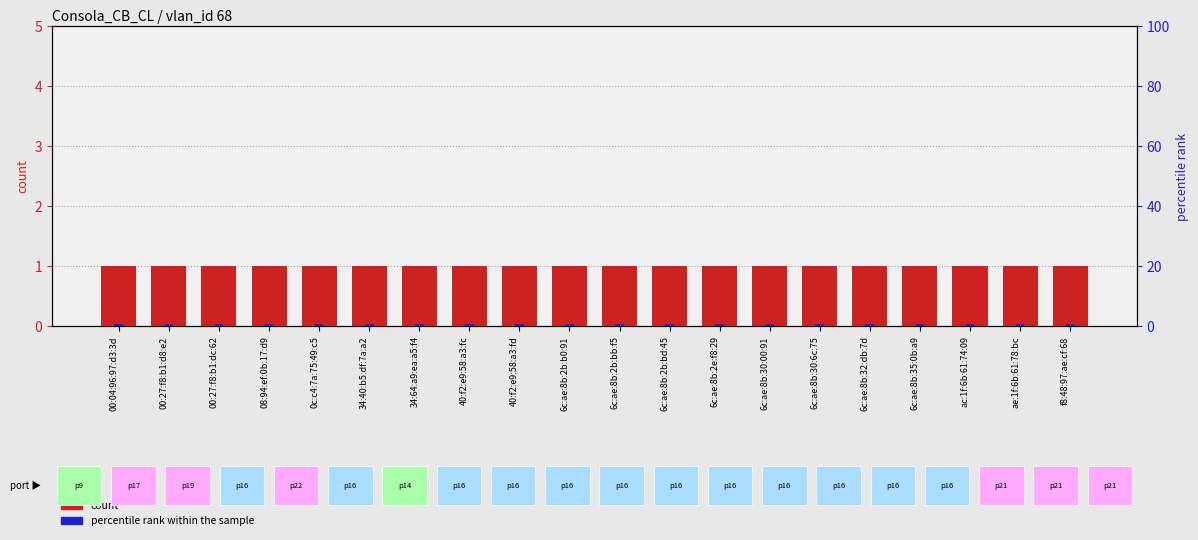

Reading left to right, extract all data points from this chart.

count: 1.0	1.0	1.0	1.0	1.0	1.0	1.0	1.0	1.0	1.0	1.0	1.0	1.0	1.0	1.0	1.0	1.0	1.0	1.0	1.0
percentile rank within the sample: 0.8	0.8	0.8	0.8	0.8	0.8	0.8	0.8	0.8	0.8	0.8	0.8	0.8	0.8	0.8	0.8	0.8	0.8	0.8	0.8